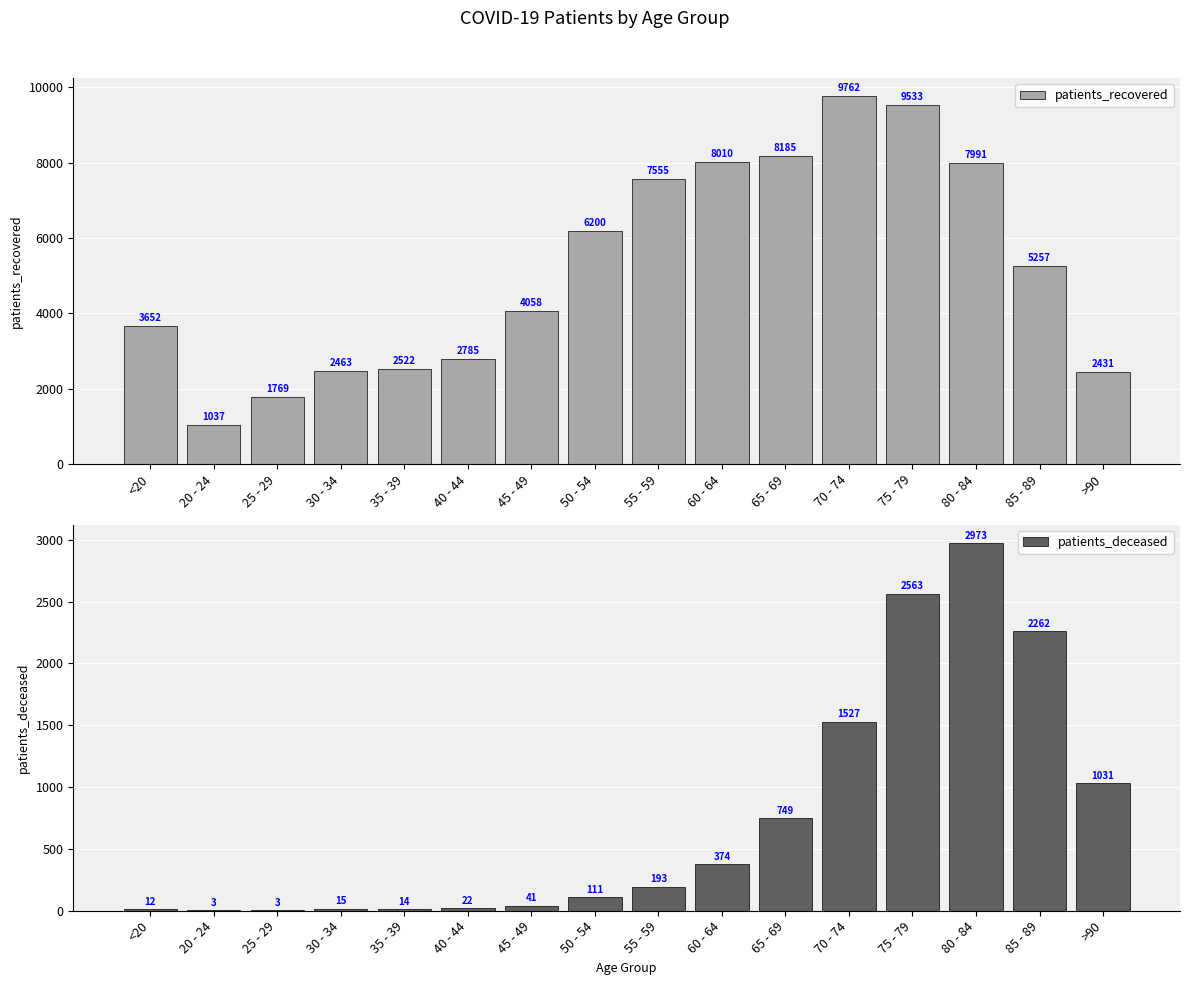

Which series has the largest range (max minus min)?

patients_recovered